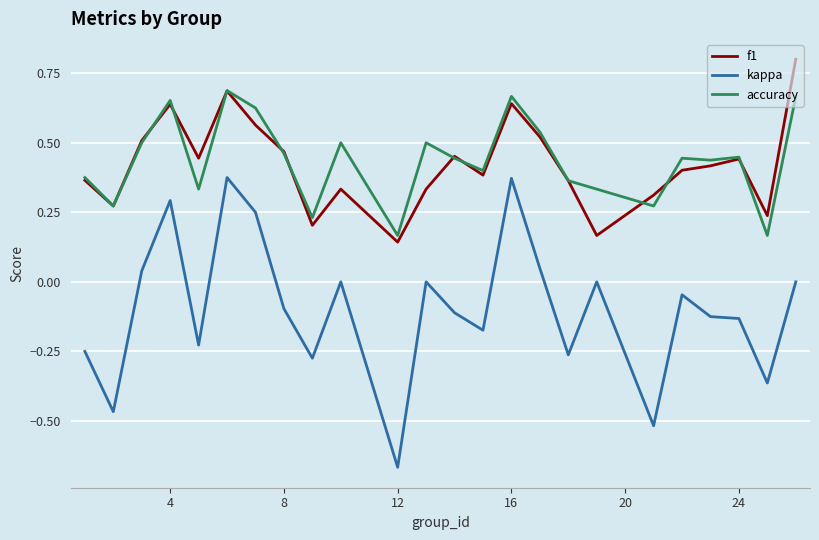

What is the maximum value for f1?

0.8